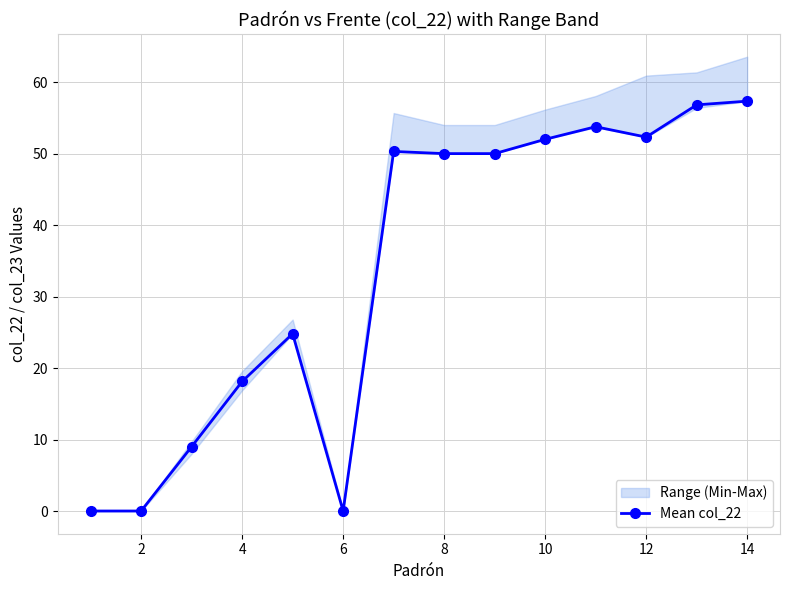

Reading left to right, extract all data points from this chart.

0.0	0.0	9.0	18.1	24.8	0.0	50.3	50.0	50.0	52.0	53.8	52.3	56.8	57.3